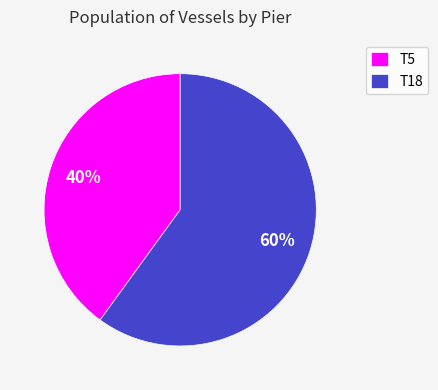

Is it true that T18 is 67% of the pie?

False